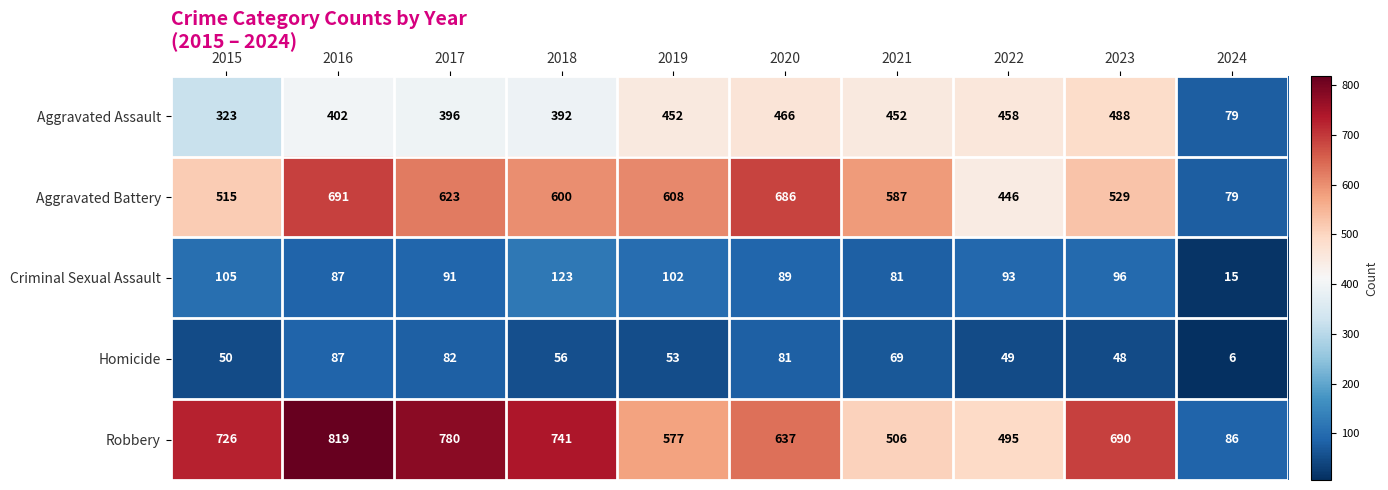

What is the maximum value for Criminal Sexual Assault?

123